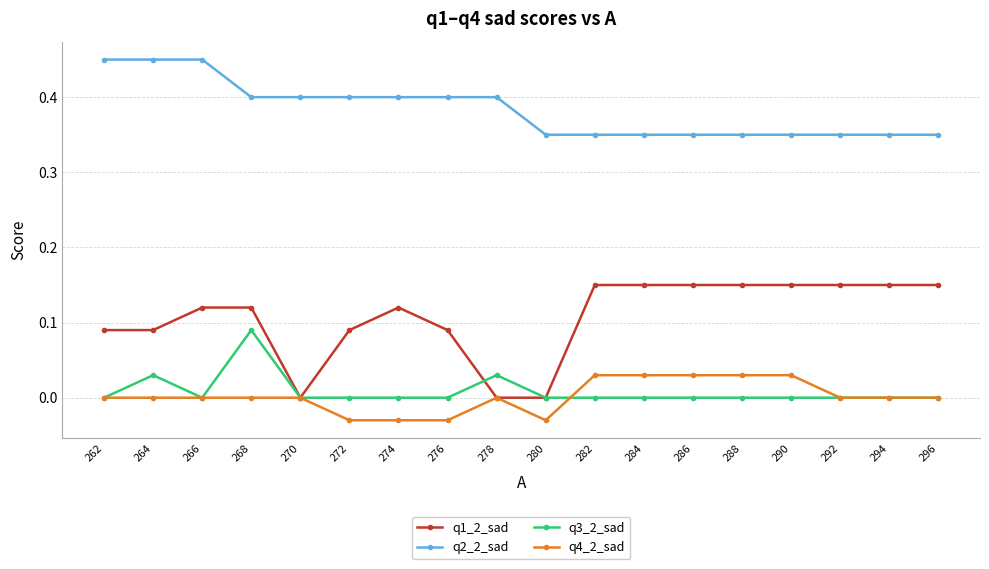

What is the sum of all q1_2_sad values?

1.9